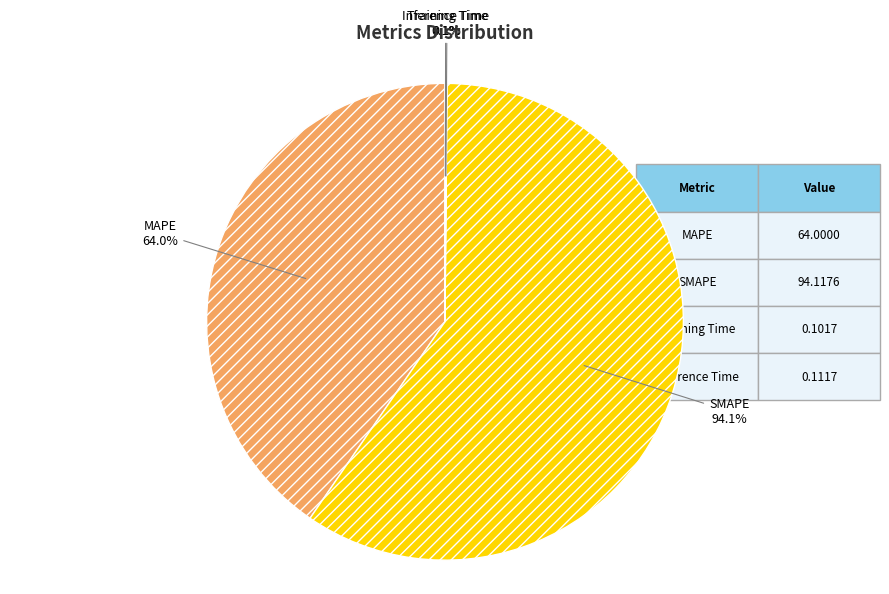

Rank the categories by value from highest to lowest.

SMAPE, MAPE, Inference Time, Training Time